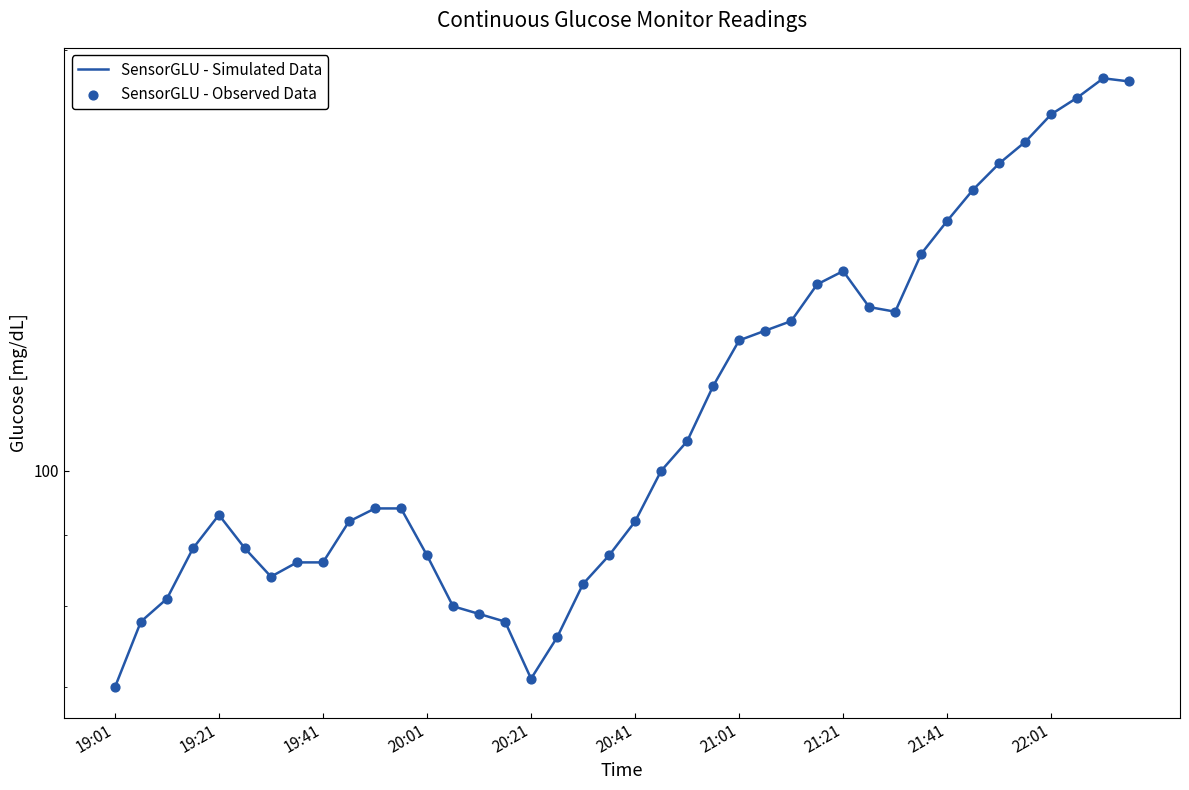

What is the total value across all series at 21?

200